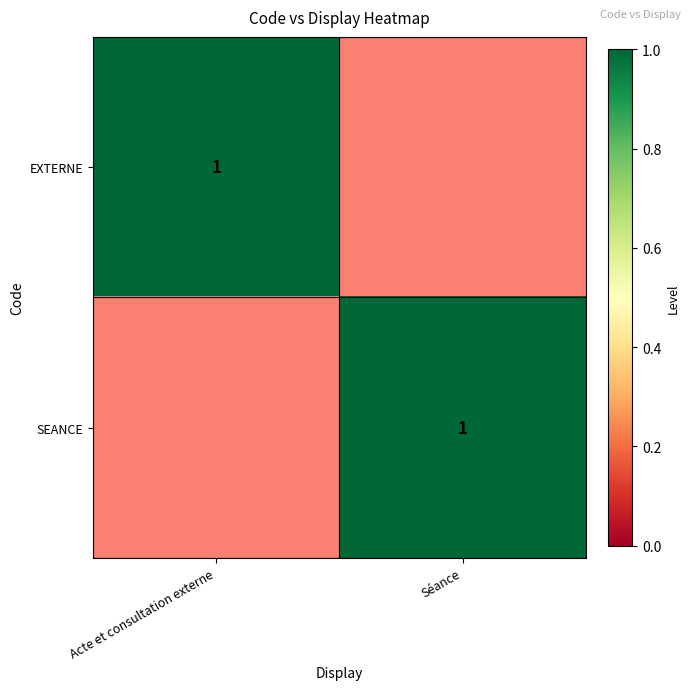

The value of EXTERNE at Acte et consultation externe is 1. True or false?

True